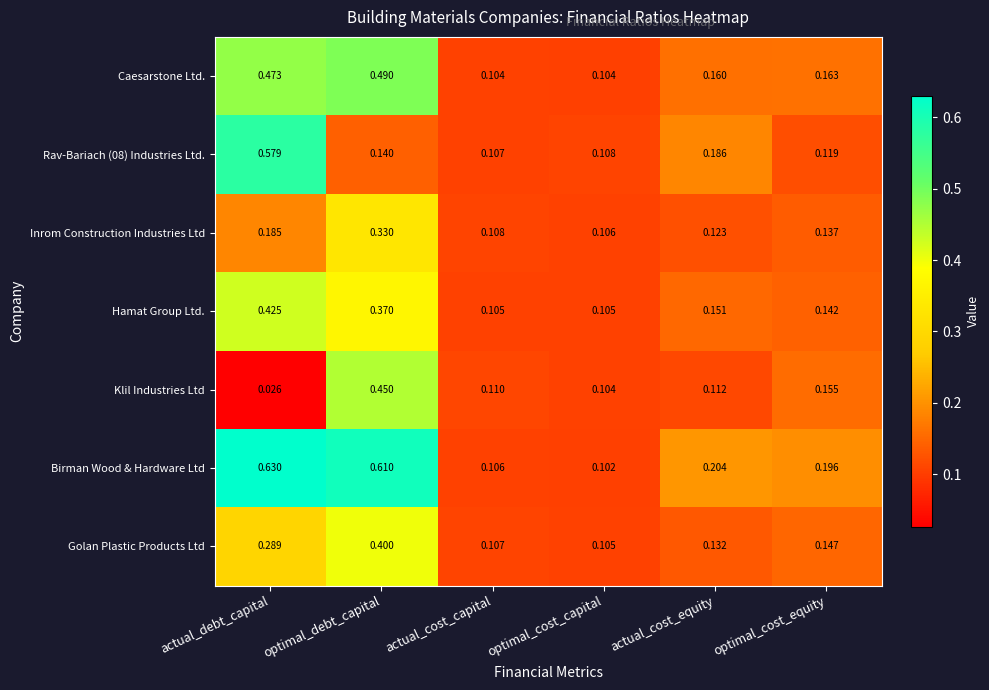

Which category has the highest value in the Klil Industries Ltd series?

optimal_debt_capital